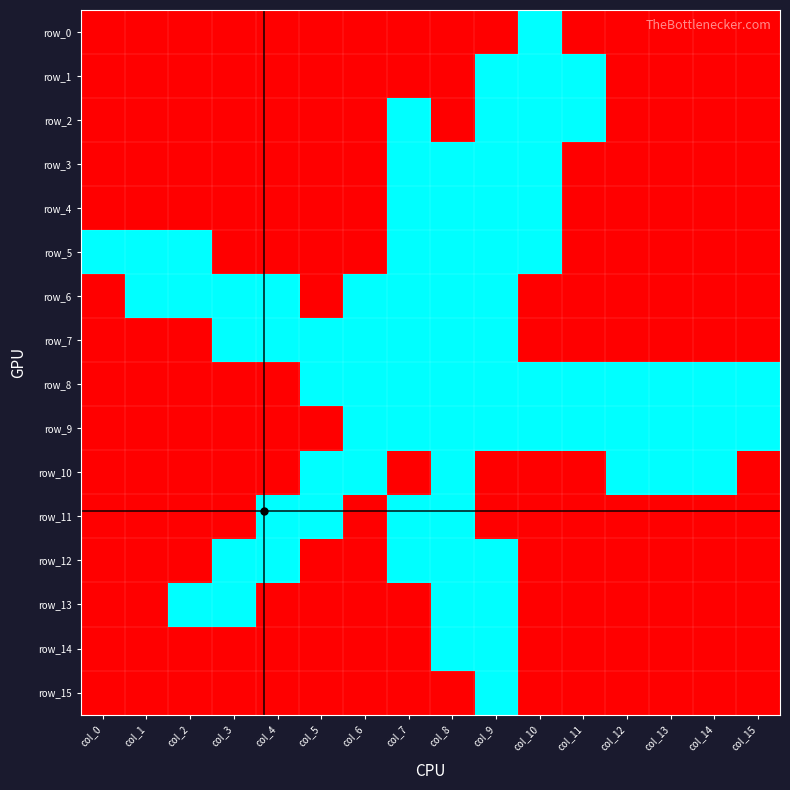

Where is row_8 nearest to the value 0?

col_5